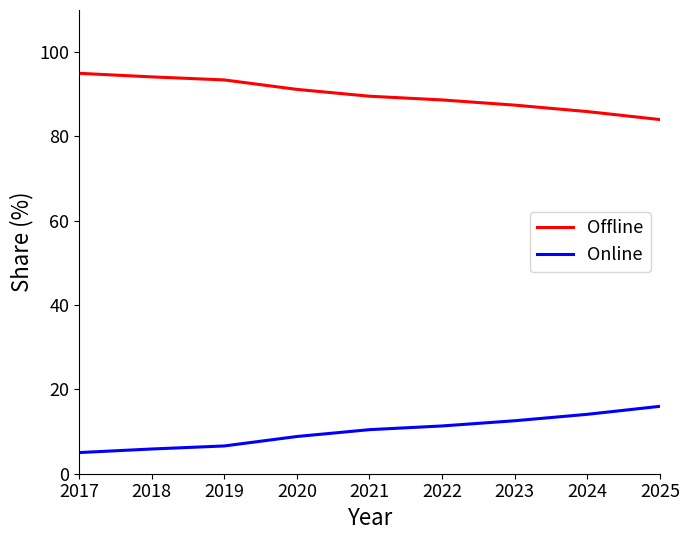

Which series has the largest total across all categories?

Offline